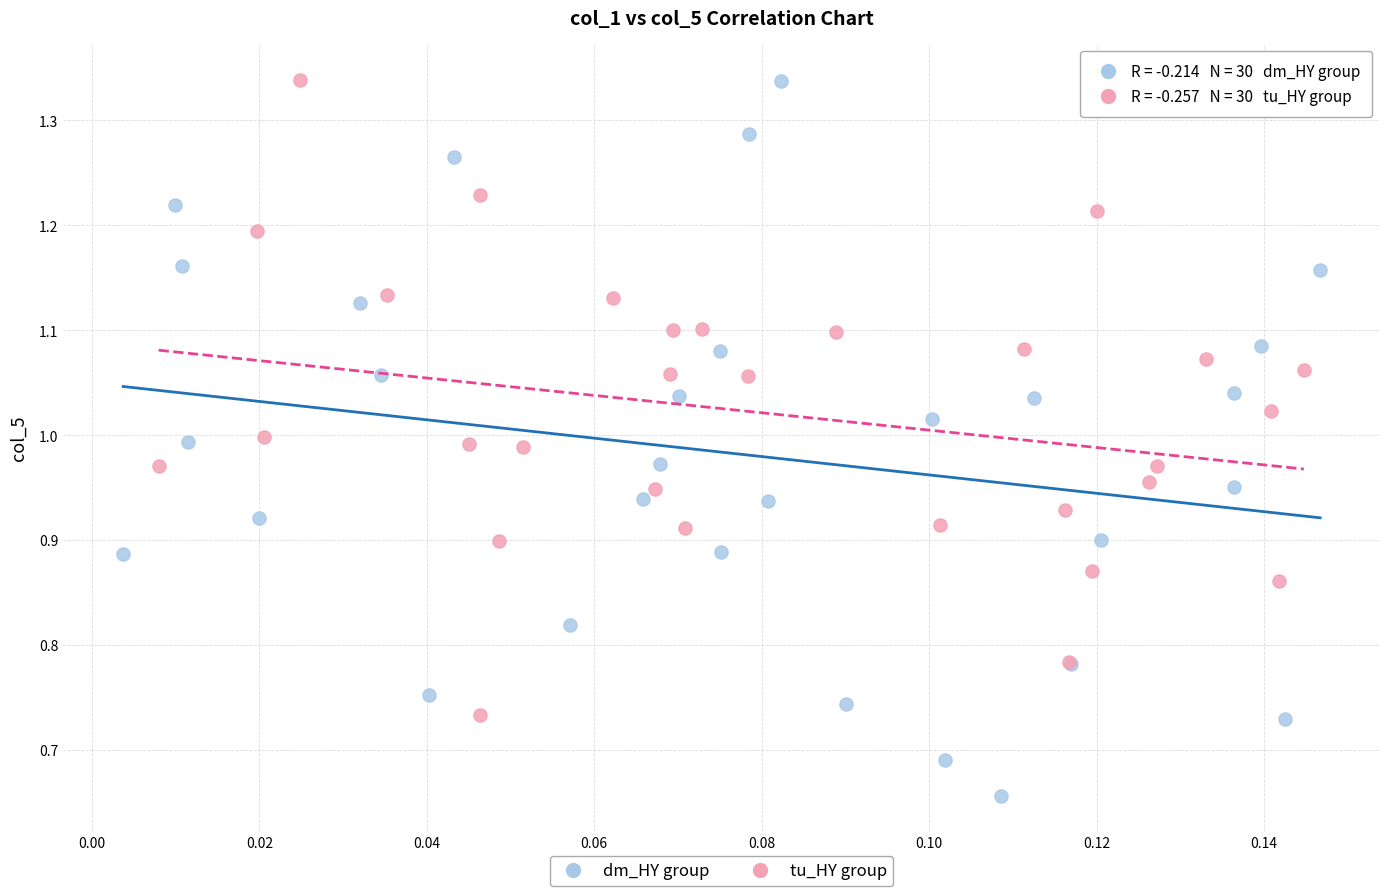

Which series reaches the minimum Y coordinate?

dm_HY group